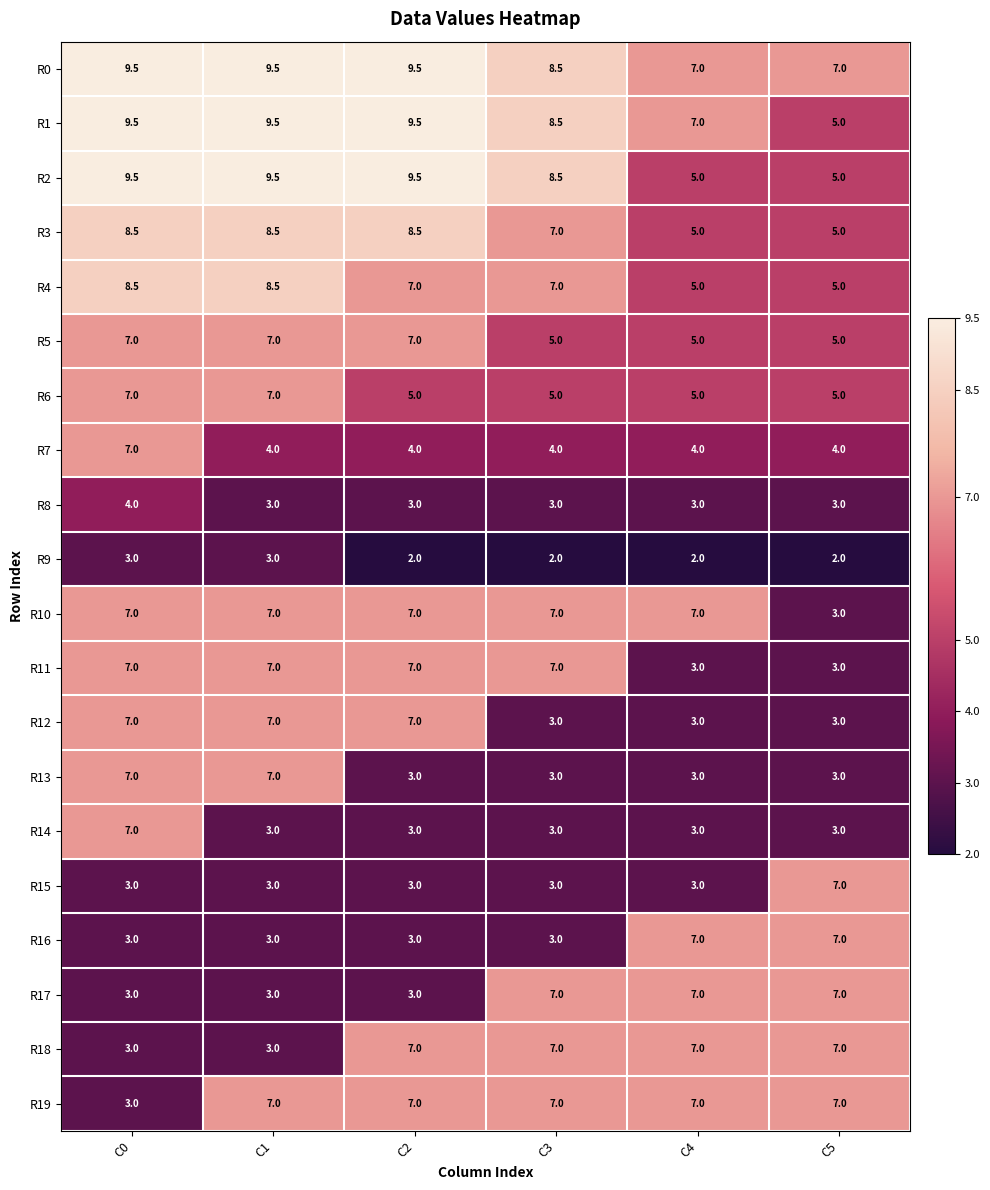

What is the greatest value displayed?

9.5